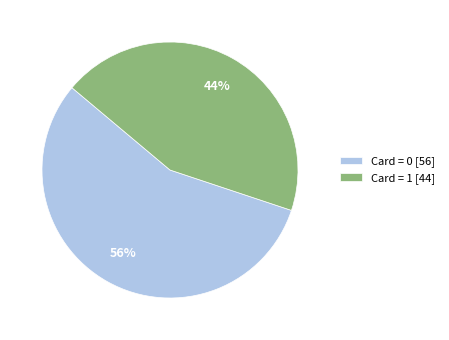

How many segments does this pie chart have?

2